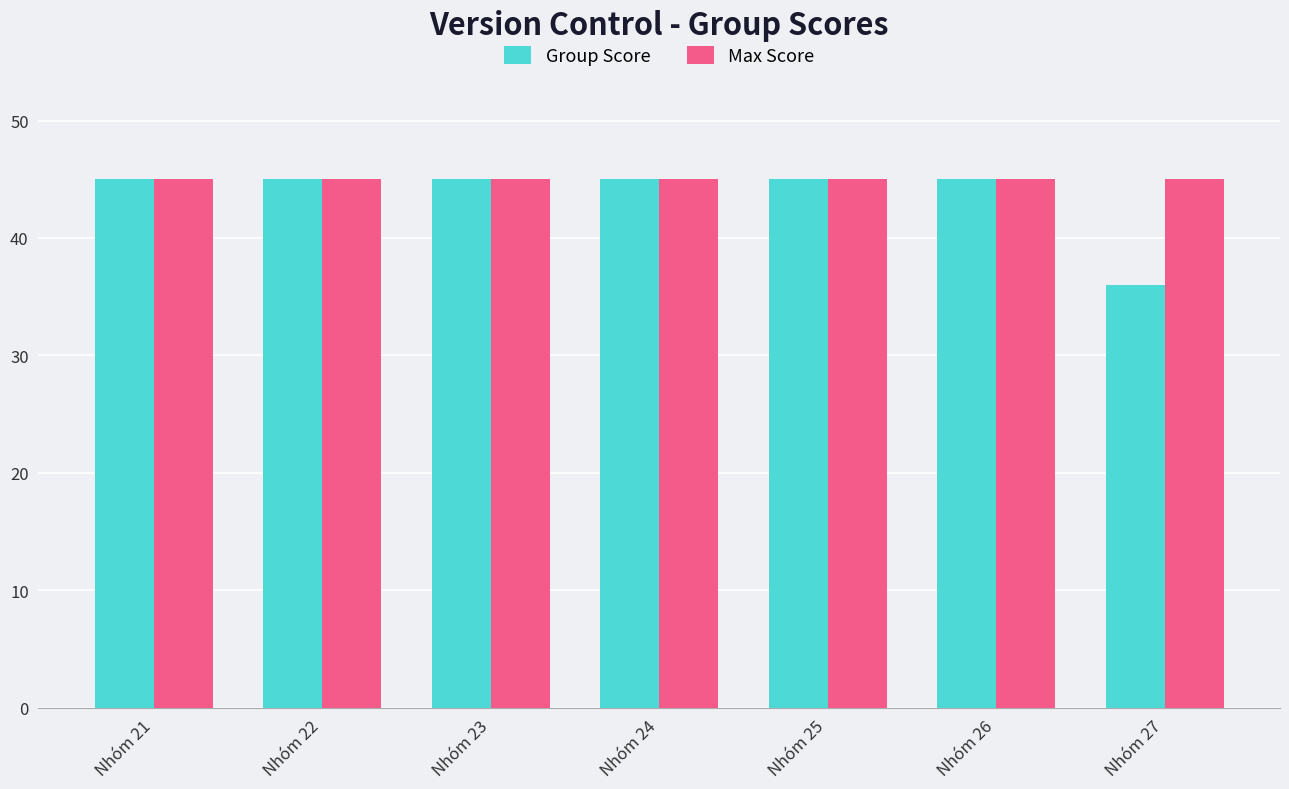

What is the difference between the Group Score values at Nhóm 23 and Nhóm 27?

9